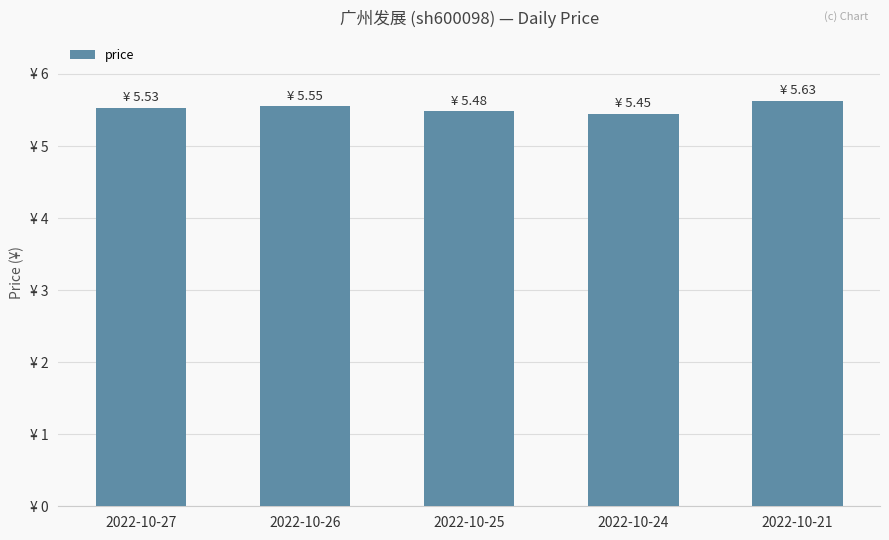

Are the bars horizontal?

No